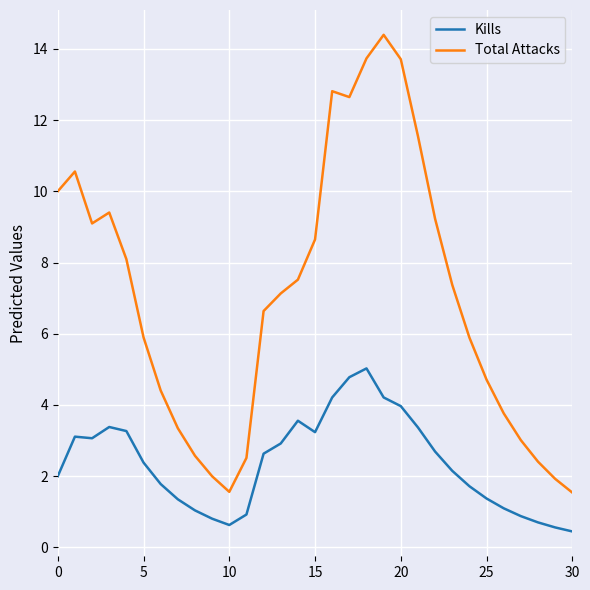

Which series has the largest total across all categories?

Total Attacks